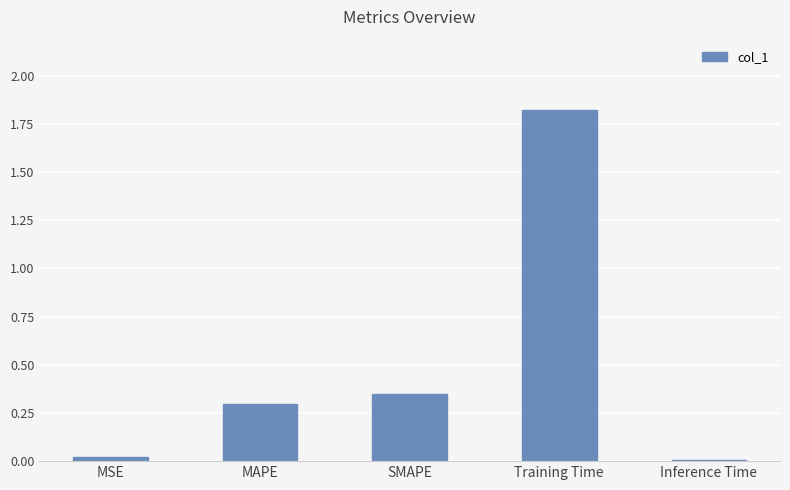

What position from the left is MAPE?

2